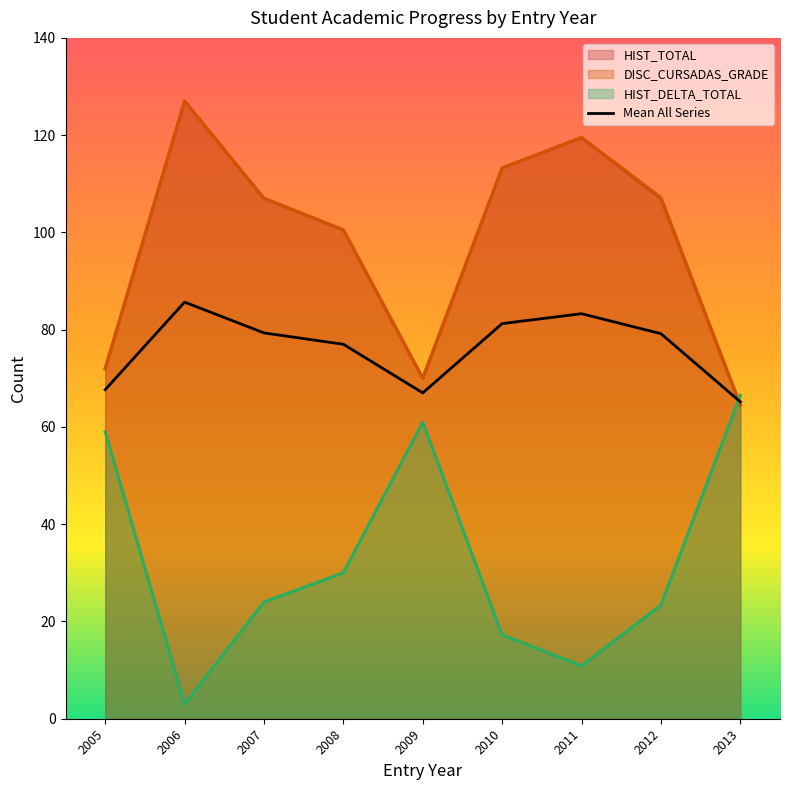

The value at 2006 is 85.7. True or false?

True